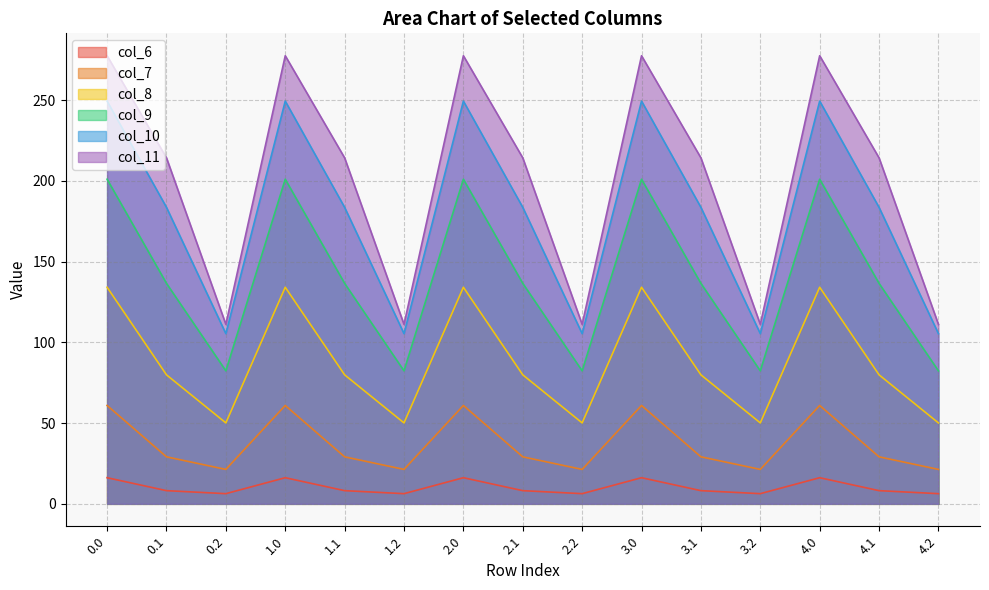

True or false: col_11 has a value of 277.4 at 2.0.

True